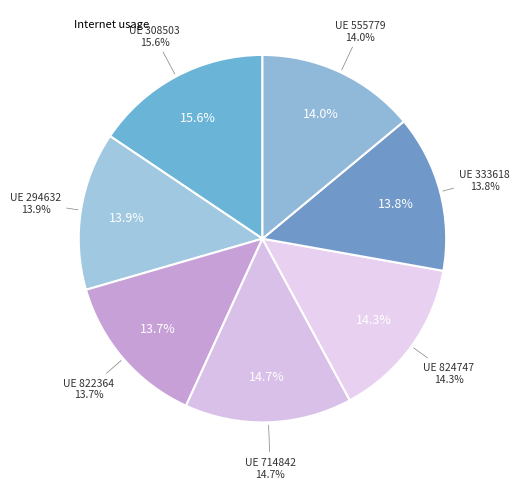

How many slices are in this pie chart?

7